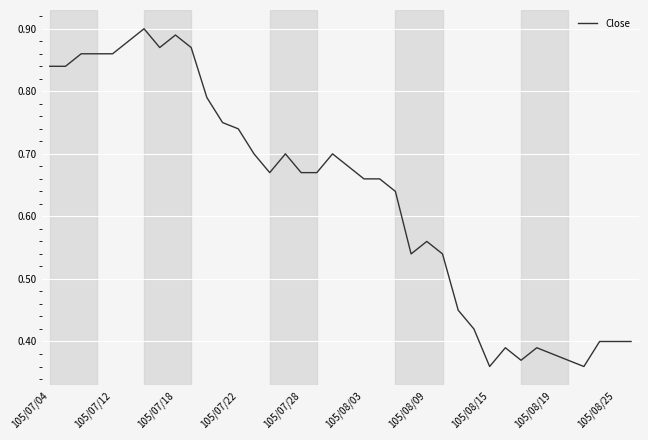

Does the chart display data point markers on the line(s)?

No